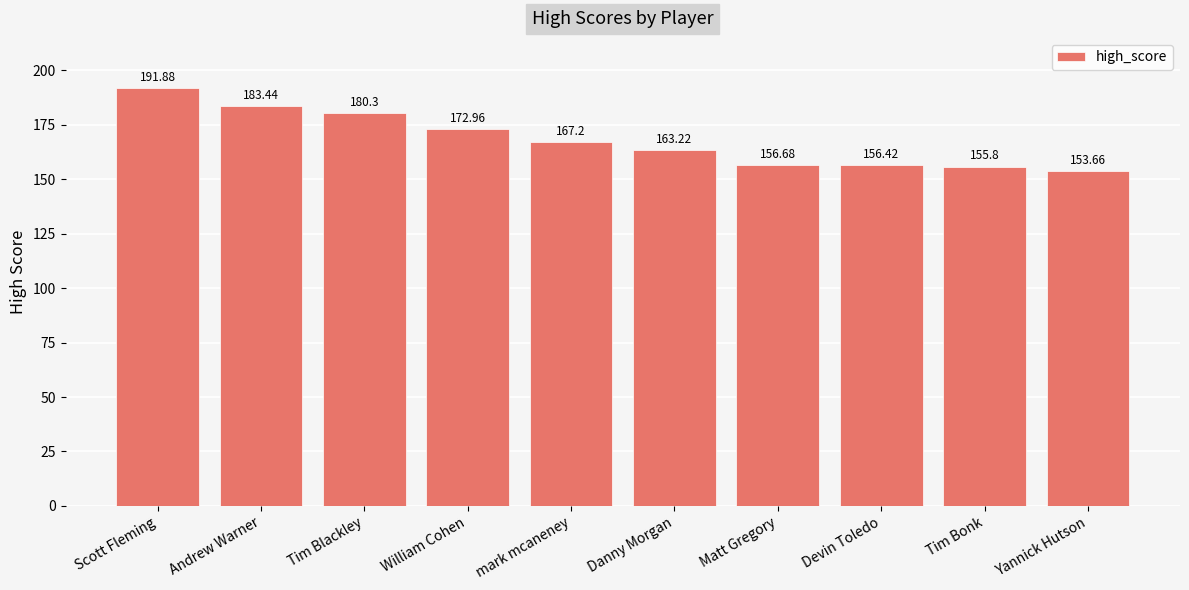

The value at mark mcaneney is 167.2. True or false?

True